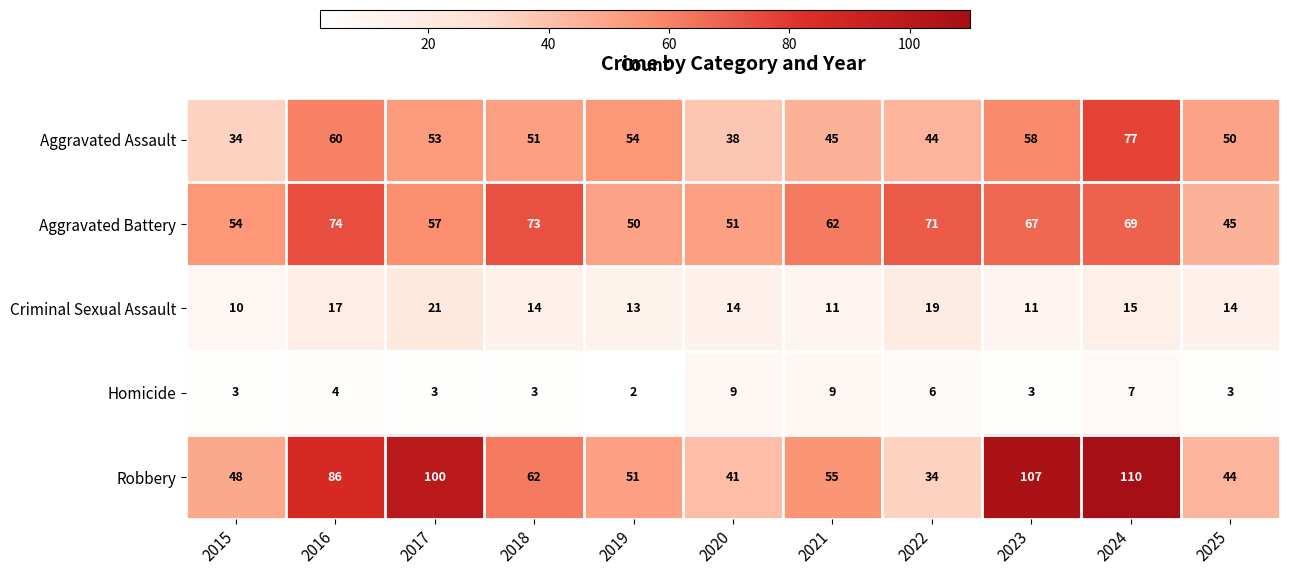

Count the Homicide values in the range 3 to 7.

8